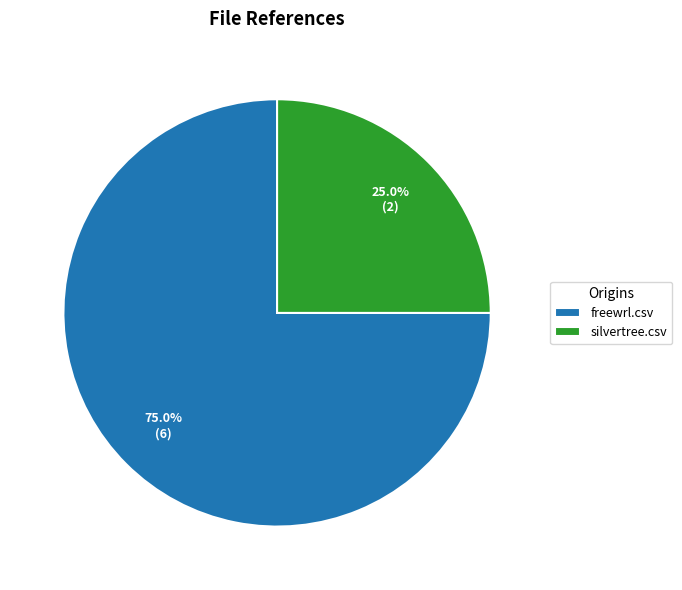

To the nearest percent, what is the difference between the largest and smallest slice percentages?

50%